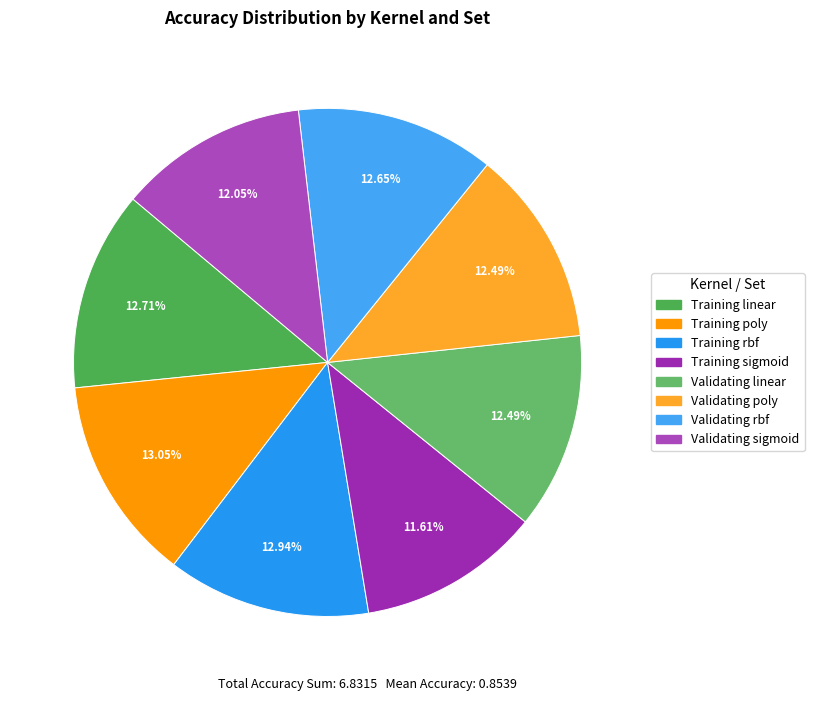

What is the smallest slice in the pie chart?

Training sigmoid